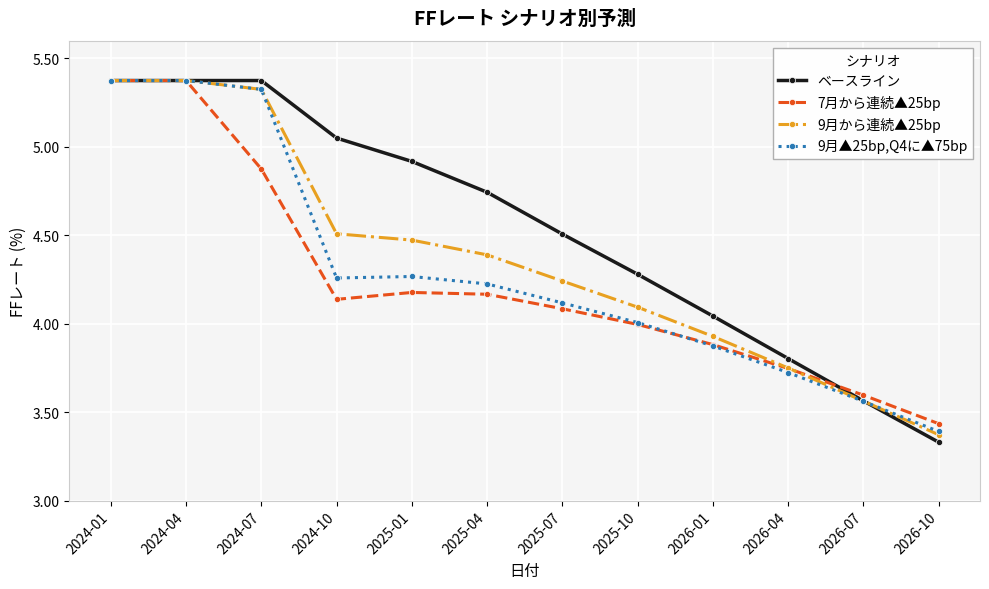

Which series has the largest range (max minus min)?

ベースライン